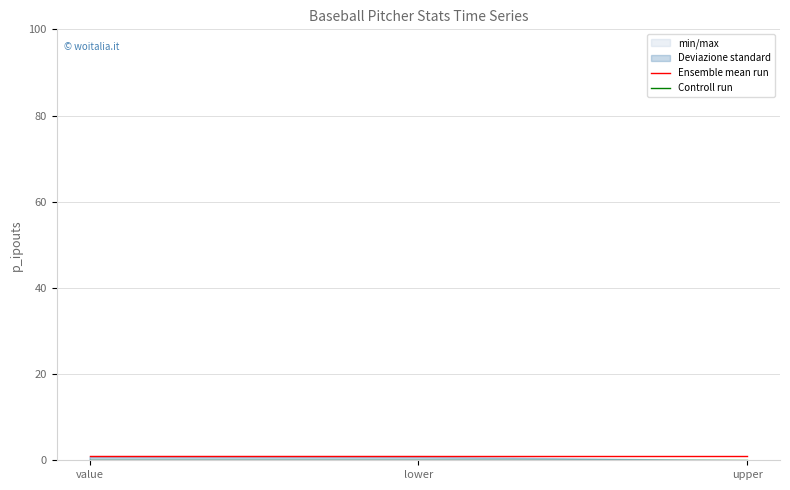

Is the value of Ensemble mean run at lower greater than the value of Controll run at value?

Yes